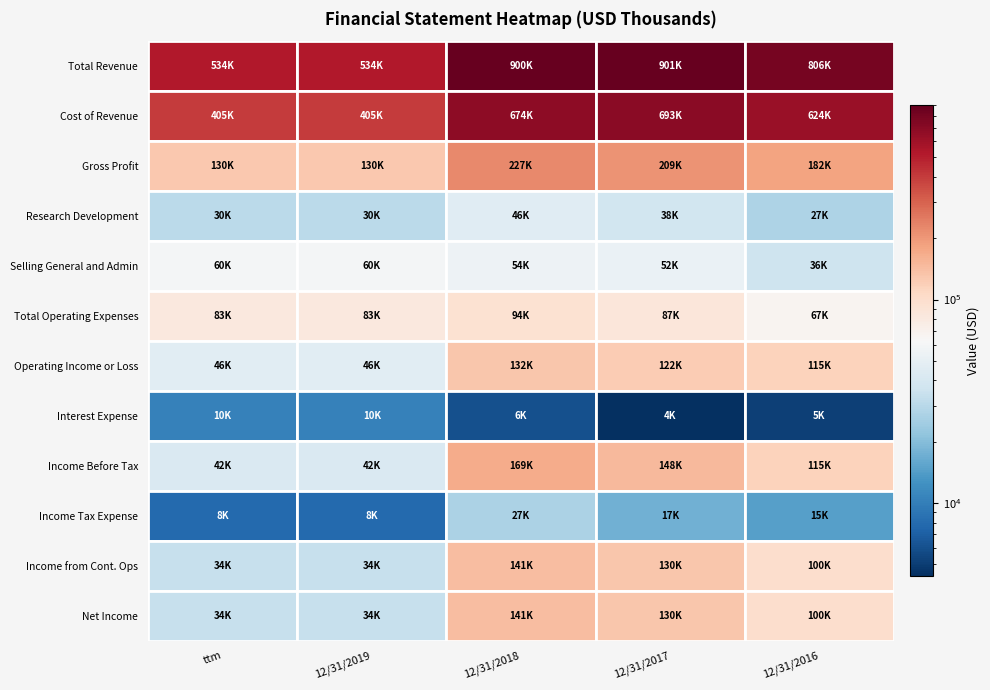

Reading right to left, what are all the values shown in this chart?

Total Revenue: 805921	901328	900300	534327	534327
Cost of Revenue: 623660	692644	673627	404781	404781
Gross Profit: 182261	208684	226673	129546	129546
Research Development: 27360	37977	45709	30236	30236
Selling General and Admin: 36404	52142	54203	60012	60012
Total Operating Expenses: 66827	86562	94350	83397	83397
Operating Income or Loss: 115434	122122	132323	46149	46149
Interest Expense: 5096	4351	6043	10421	10421
Income Before Tax: 114586	147589	168543	41764	41764
Income Tax Expense: 14553	17257	27111	7908	7908
Income from Cont. Ops: 100033	130332	141432	33856	33856
Net Income: 100033	130332	141432	33856	33856